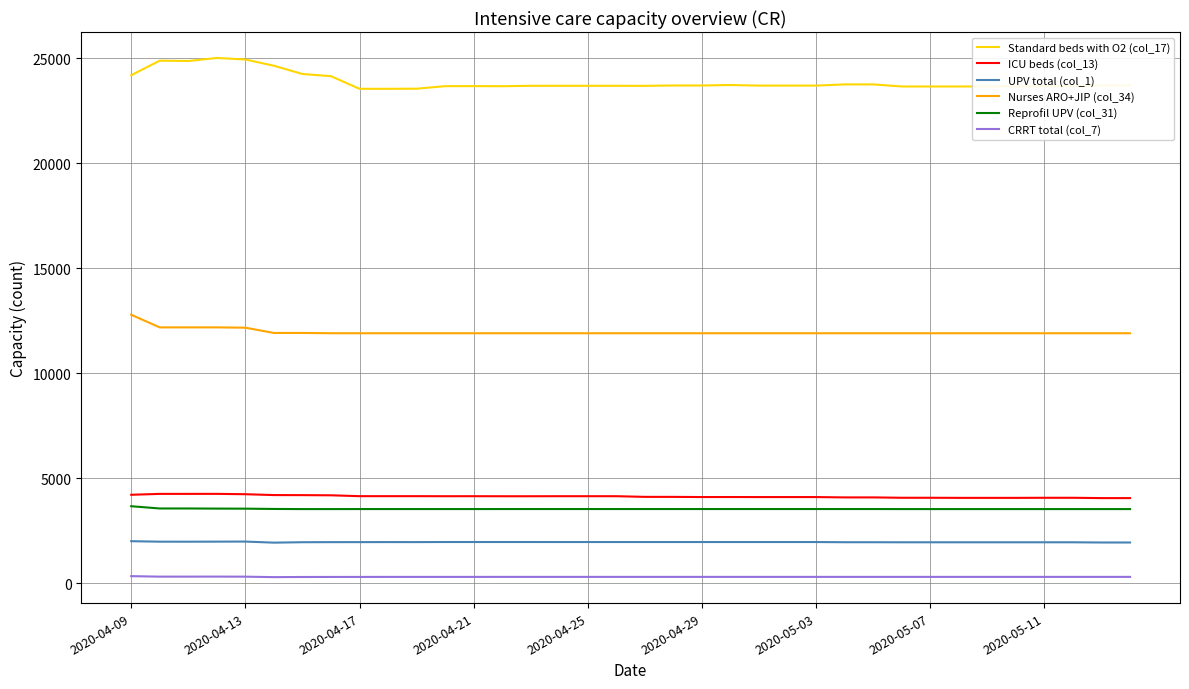

True or false: Nurses ARO+JIP (col_34) and UPV total (col_1) cross at least once.

False